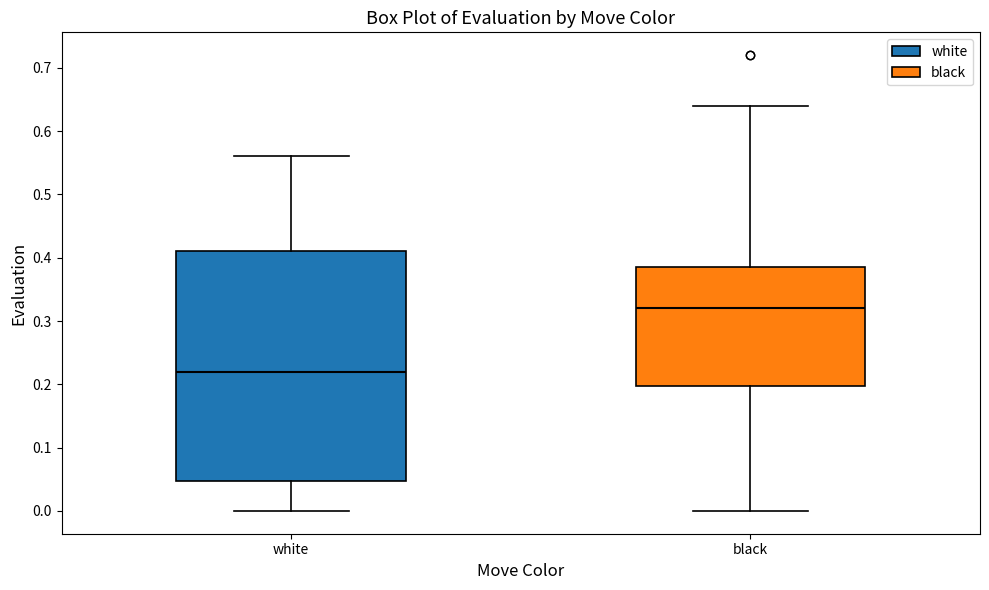

Where does the median line of the box for black sit on the y-axis? The values are not printed on the chart, so give them approximately, as read against the axis.

0.32